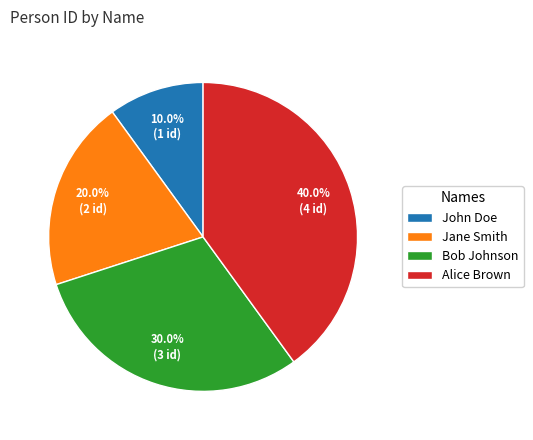

Which category has the biggest portion of the pie?

Alice Brown